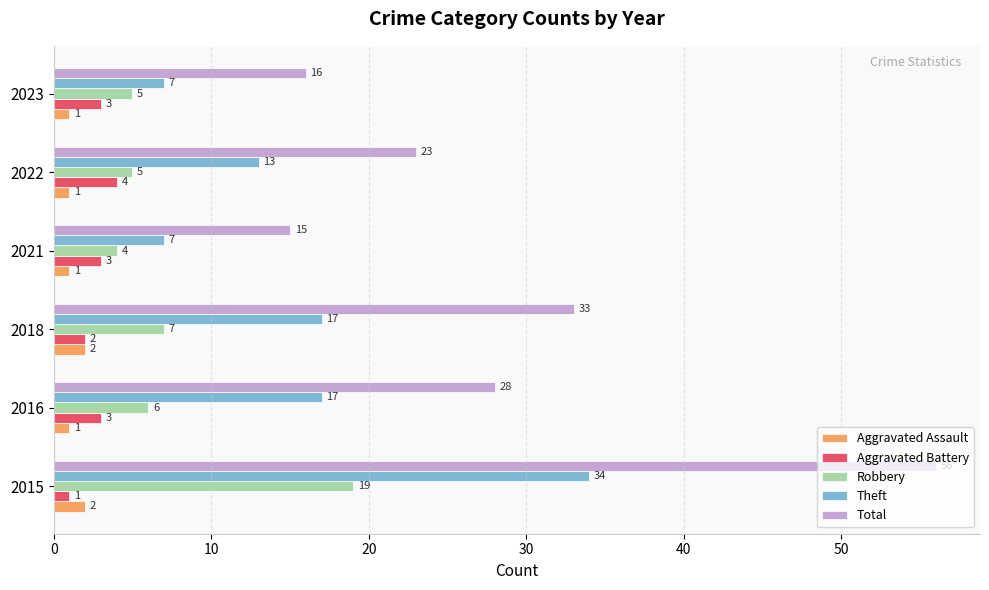

What is the spread (max minus min) of values at 2018?

31